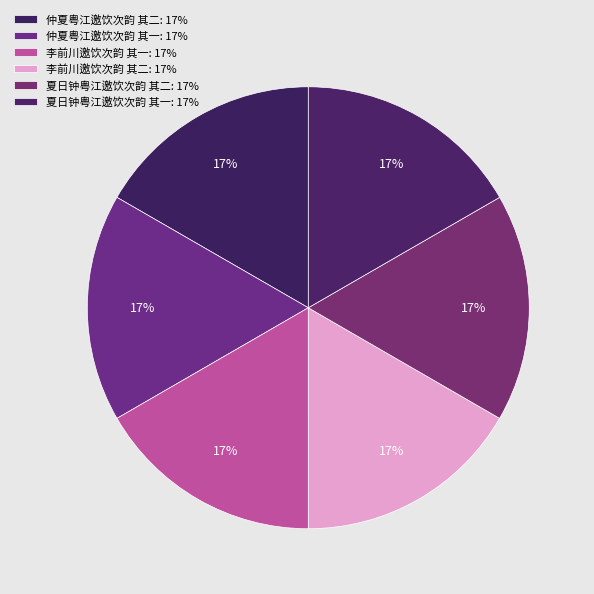

Is 夏日钟粤江邀饮次韵 其一 the majority of the pie?

No